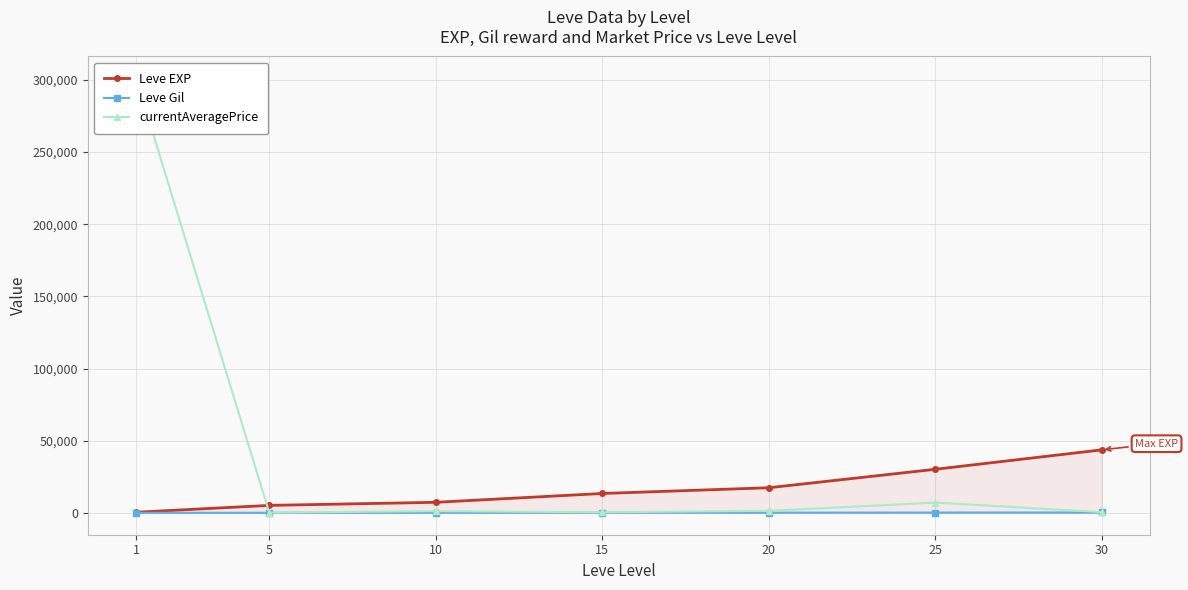

True or false: currentAveragePrice has a value of 1271.7 at 10.

True